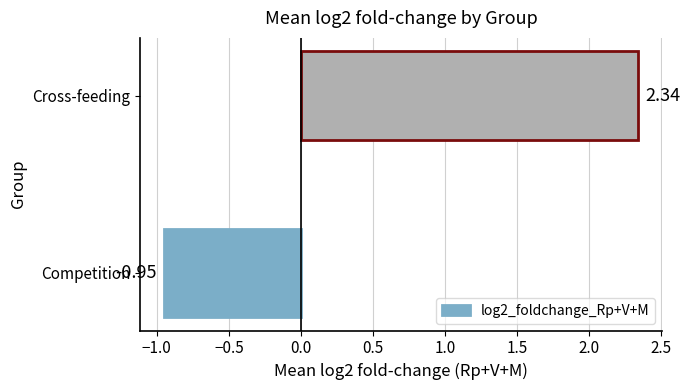

Between Competition and Cross-feeding, which is larger?

Cross-feeding